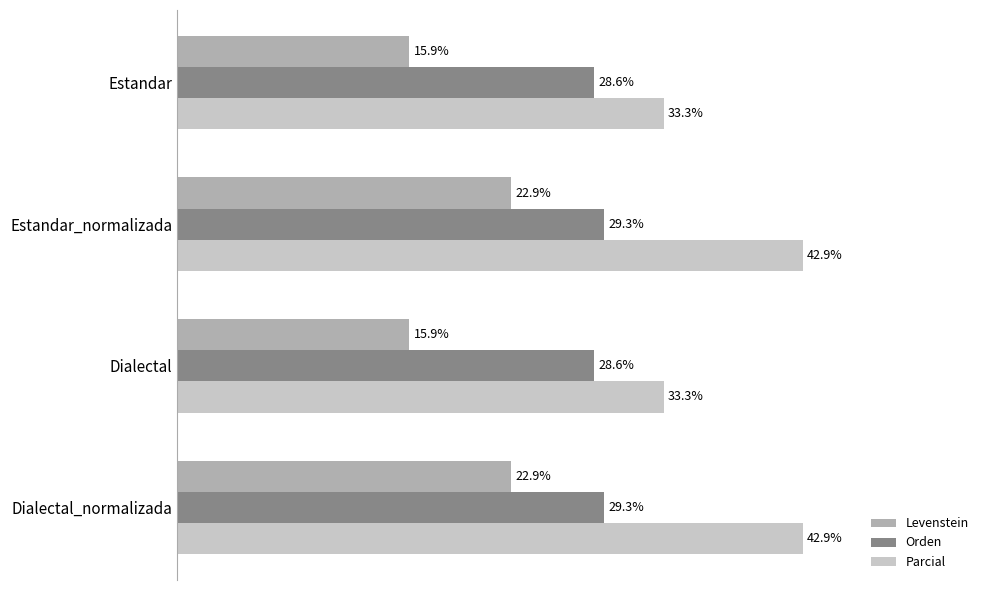

List the series in order of their peak value, highest first.

Parcial, Orden, Levenstein